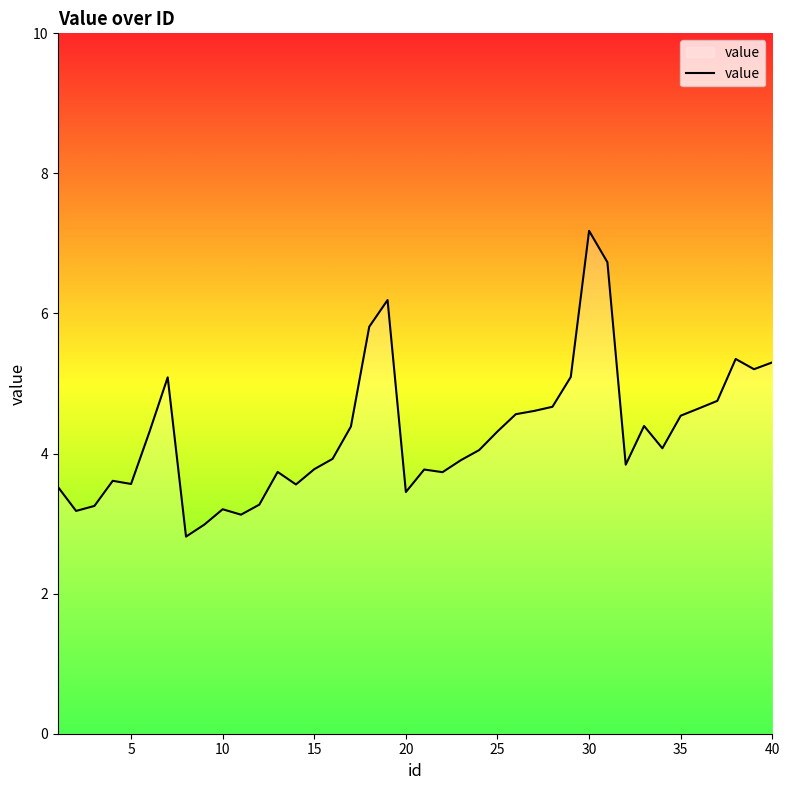

What is the difference between the maximum and minimum values?

4.4